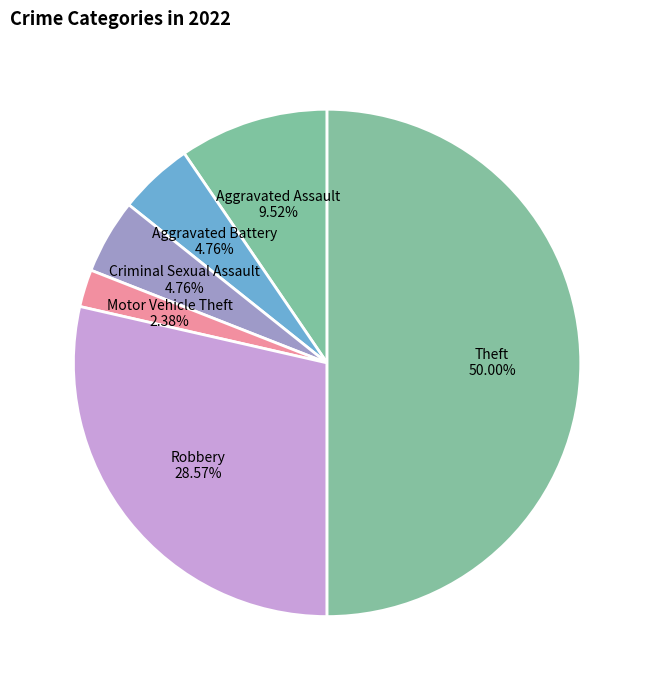

Between Theft and Aggravated Assault, which is larger?

Theft